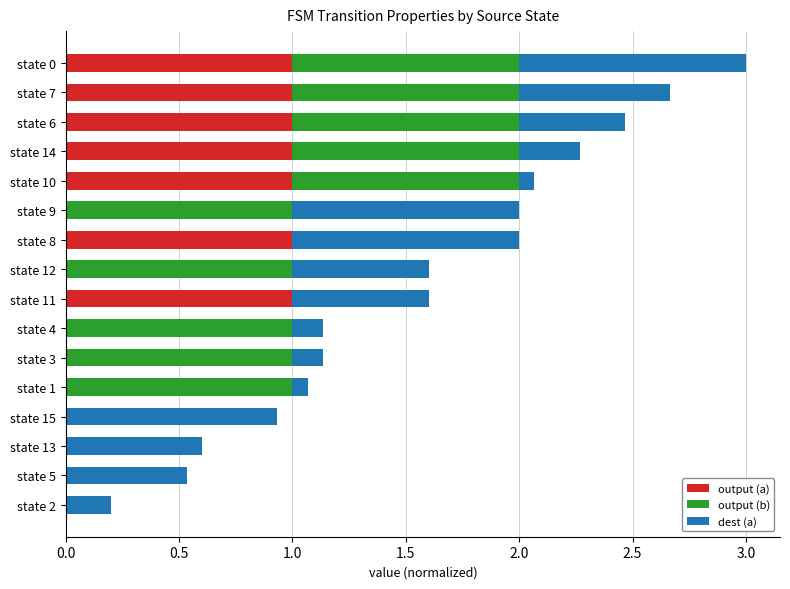

Is it true that output (a) equals 0.0 at state 12?

True